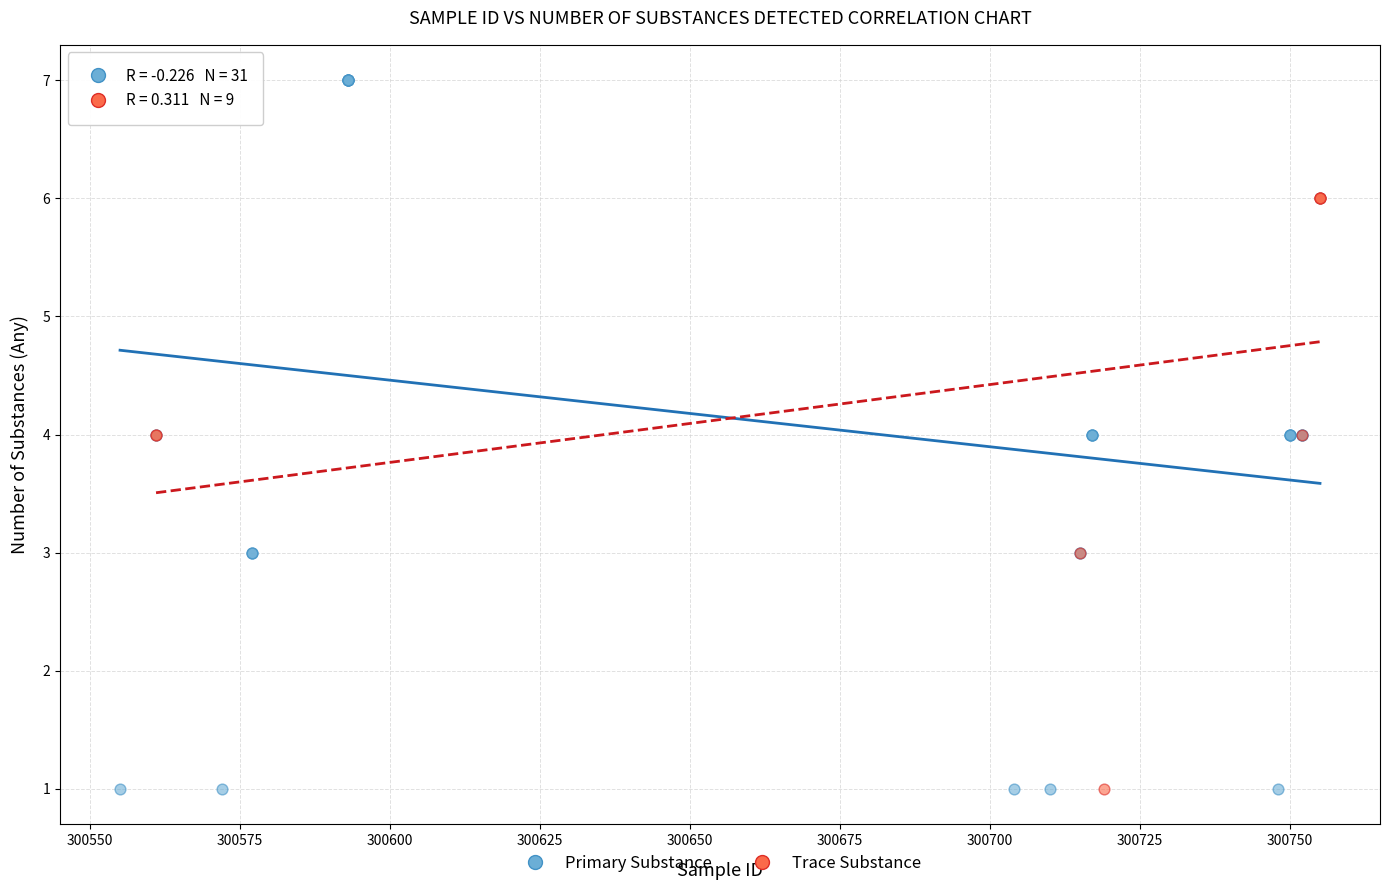

Which series has the widest spread of Y values?

Primary Substance